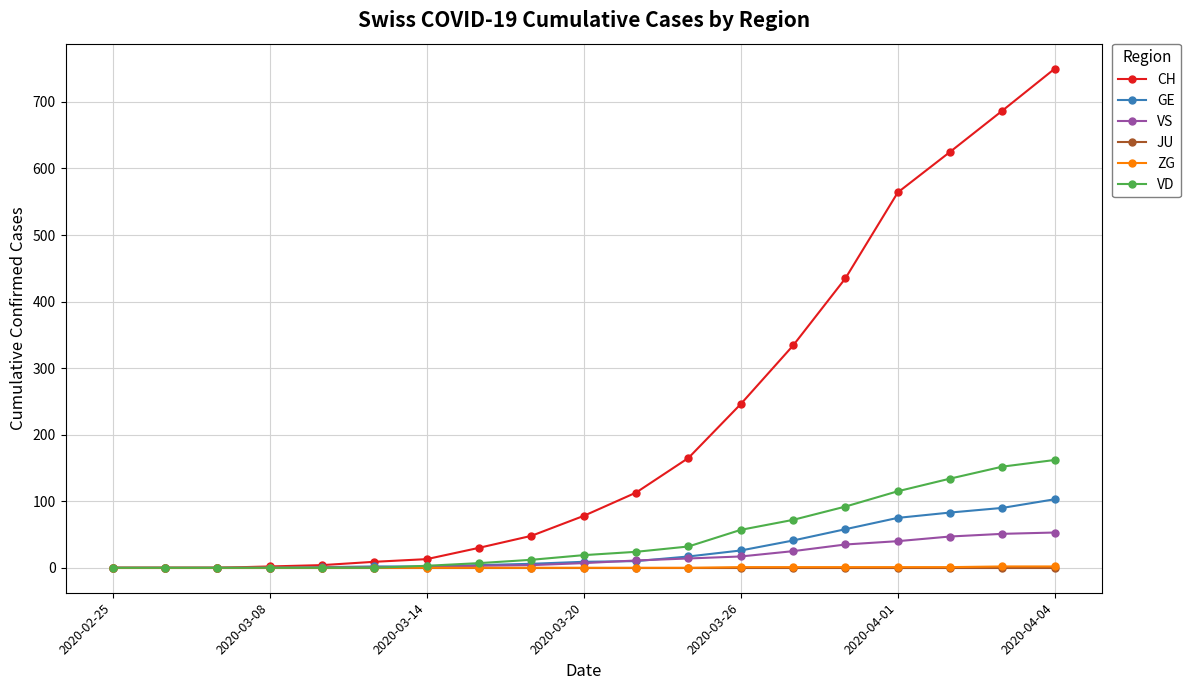

What is the highest value of the VD series?

162